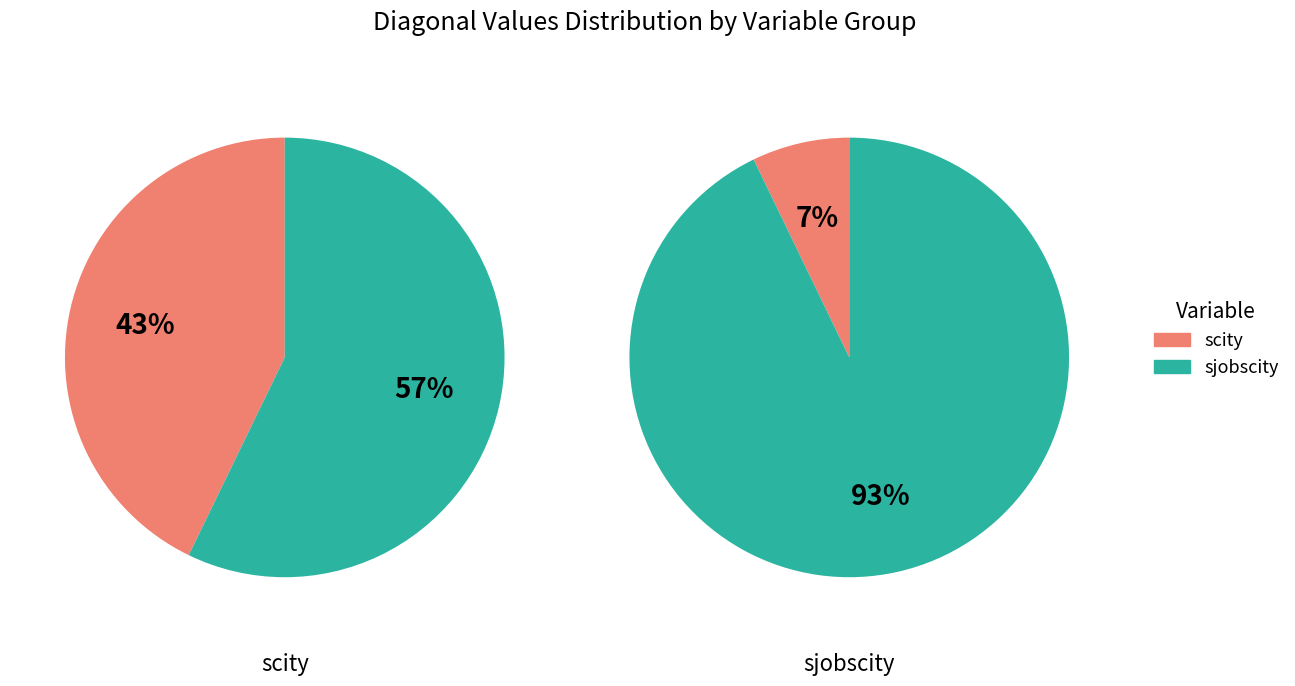

Which series has the largest range (max minus min)?

sjobscity